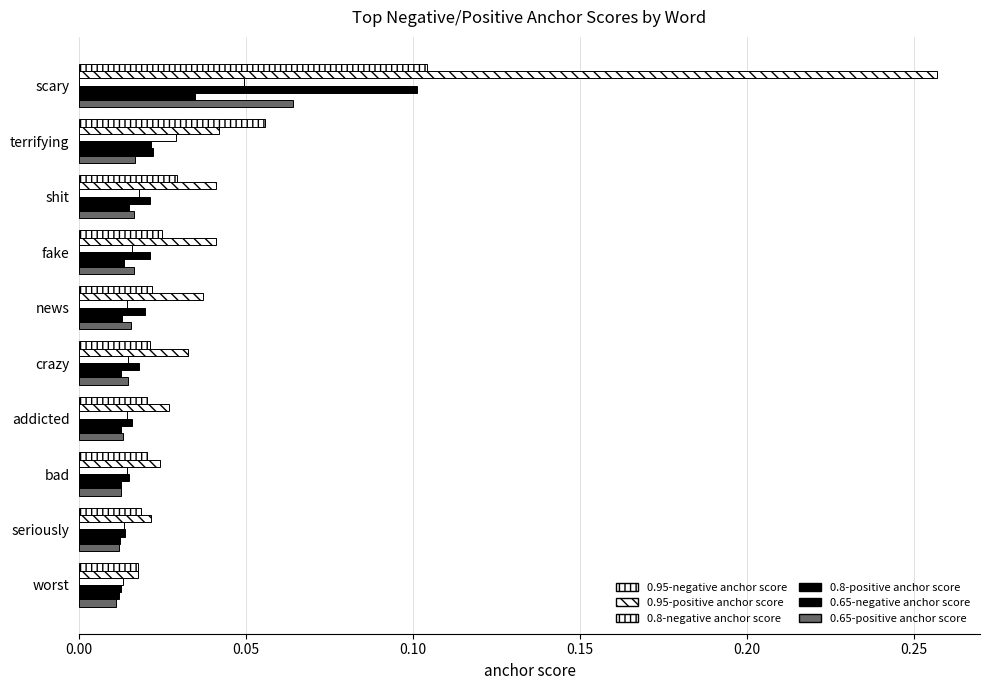

Count the number of categories in the chart.

10